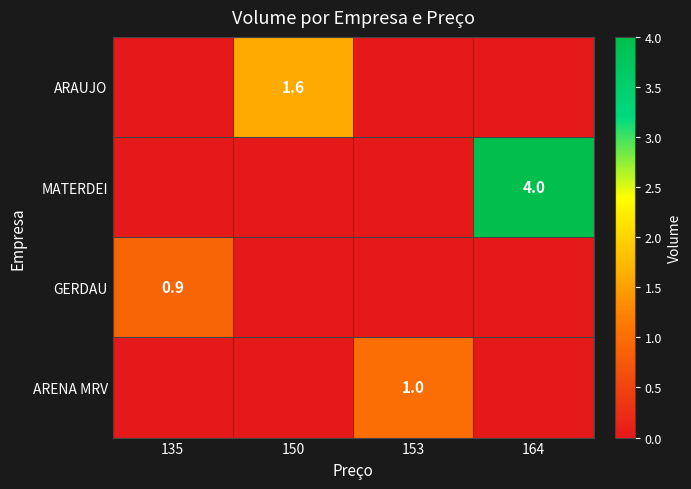

Which series changed the most between 135 and 164?

MATERDEI